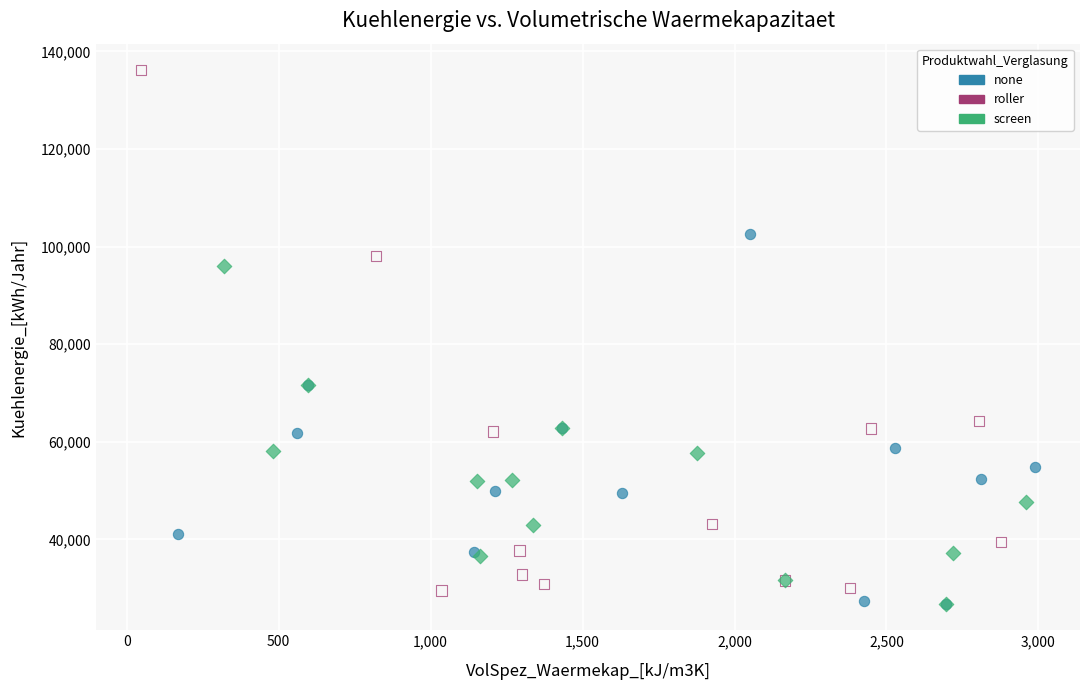

Which series has the widest spread of Y values?

roller